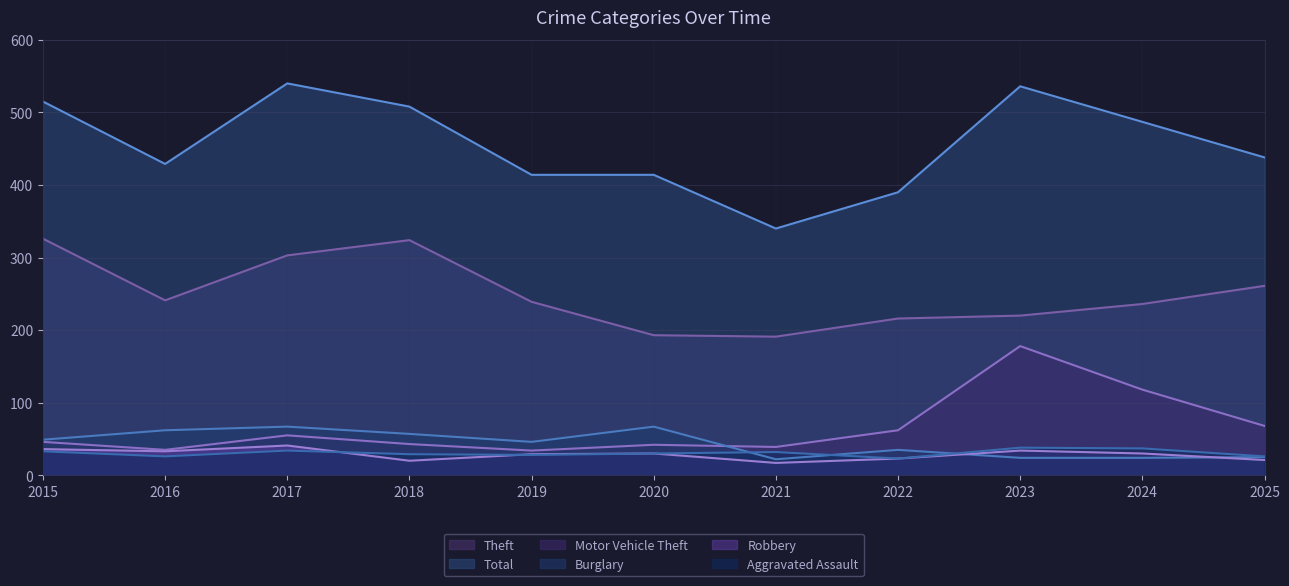

What is the difference between the maximum and minimum values in the Burglary series?

45